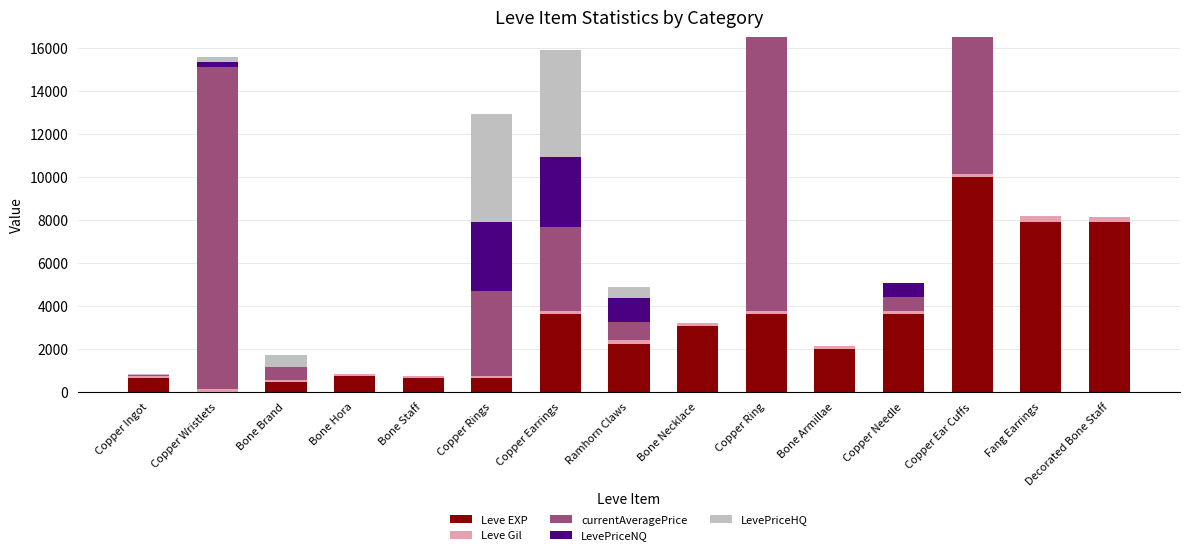

At which label is LevePriceHQ closest to 7500?

Copper Rings